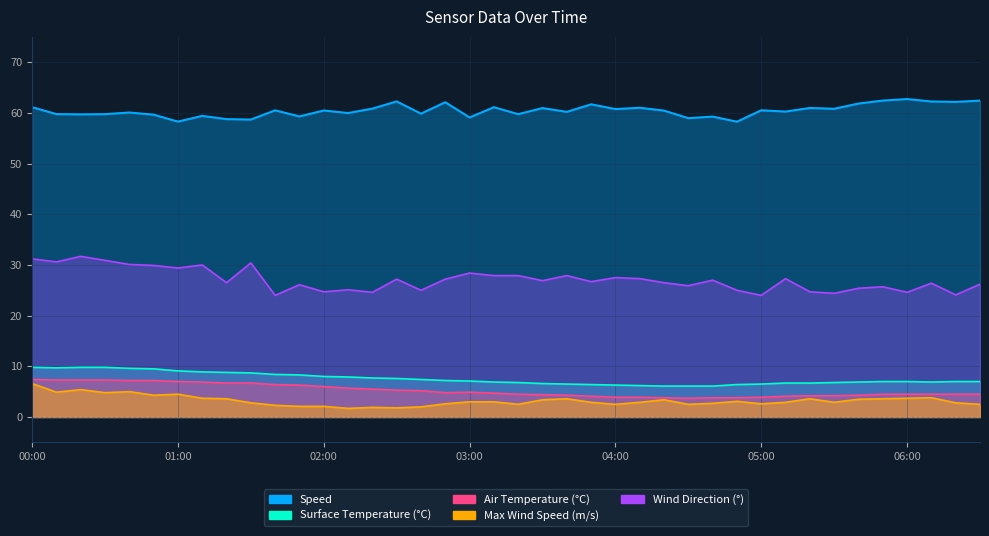

How many data points in Wind Direction (°) are above 26?

26